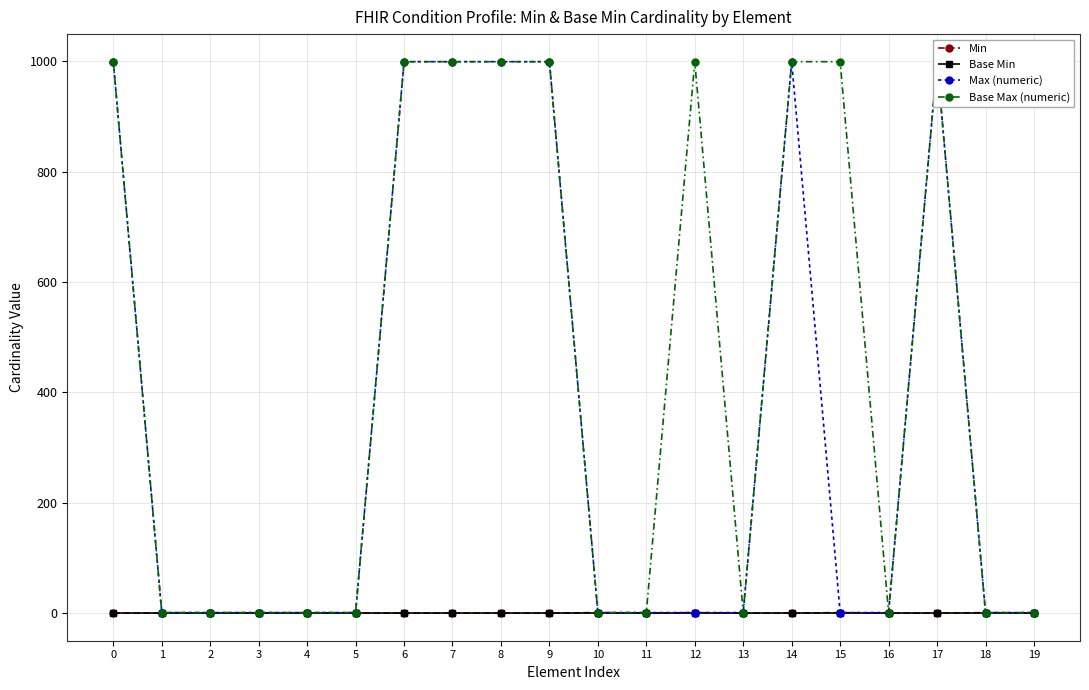

True or false: Max (numeric) and Base Max (numeric) cross at least once.

False